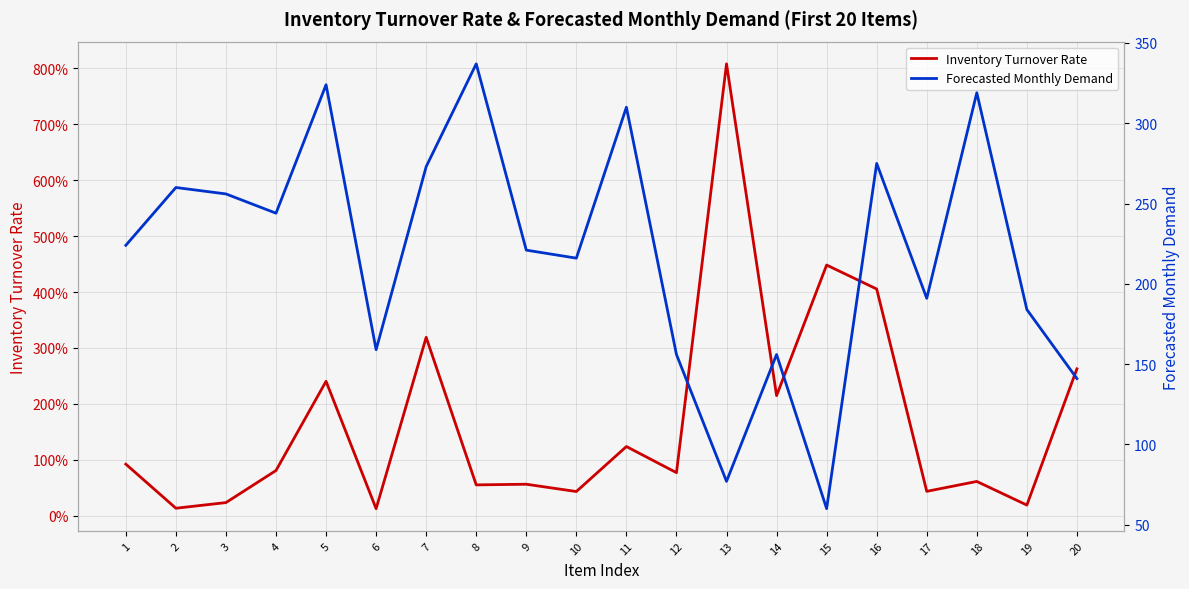

Where is the first local minimum for Forecasted Monthly Demand?

4